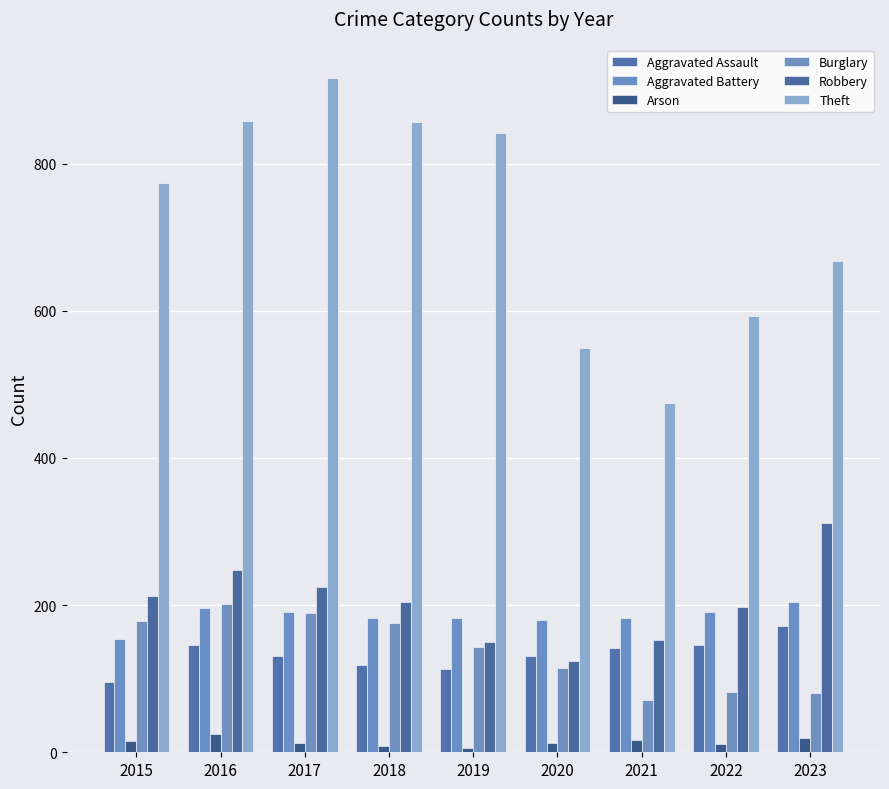

Which series has the widest spread of values?

Theft